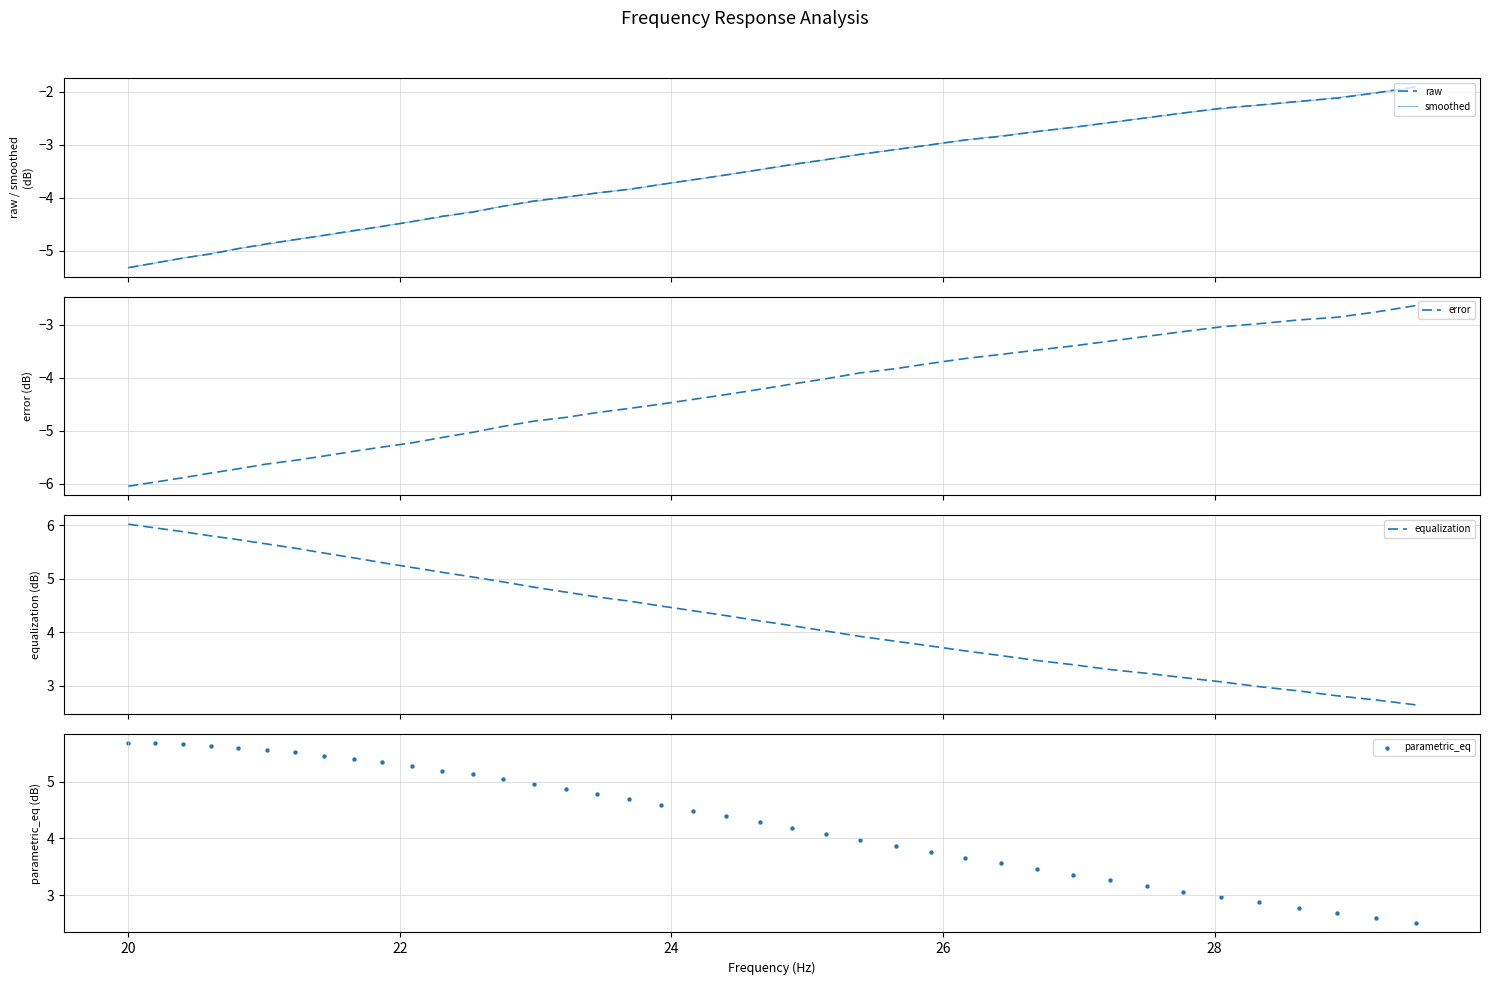

What is the lowest value of the smoothed series?

-5.3